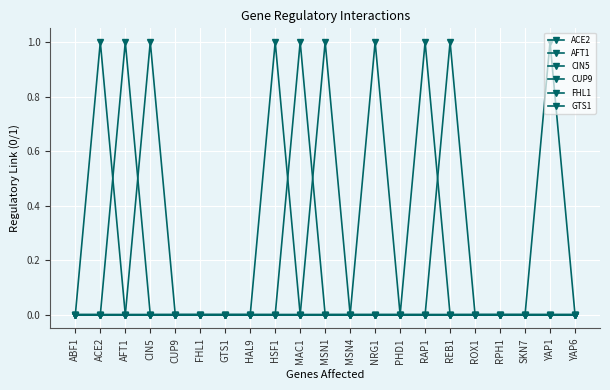

True or false: FHL1 has a value of 1 at YAP6.

False